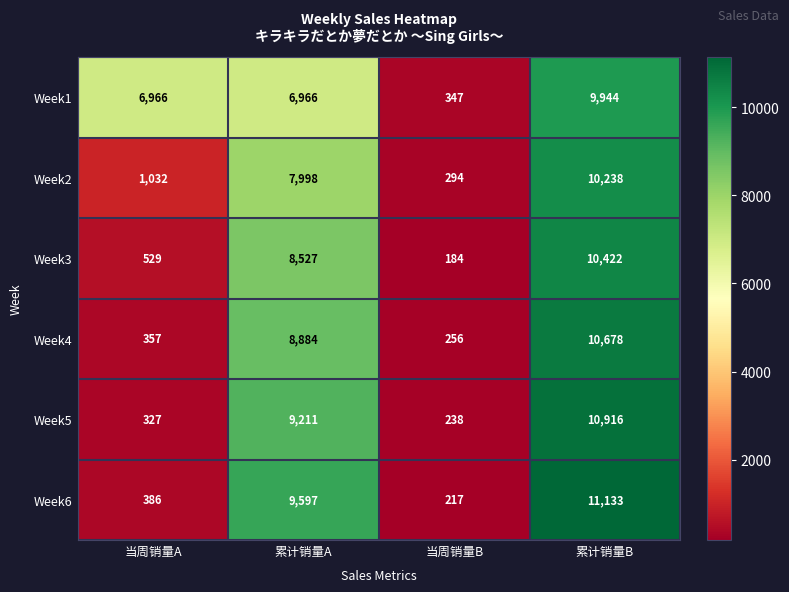

What is the maximum value shown in the chart?

11133